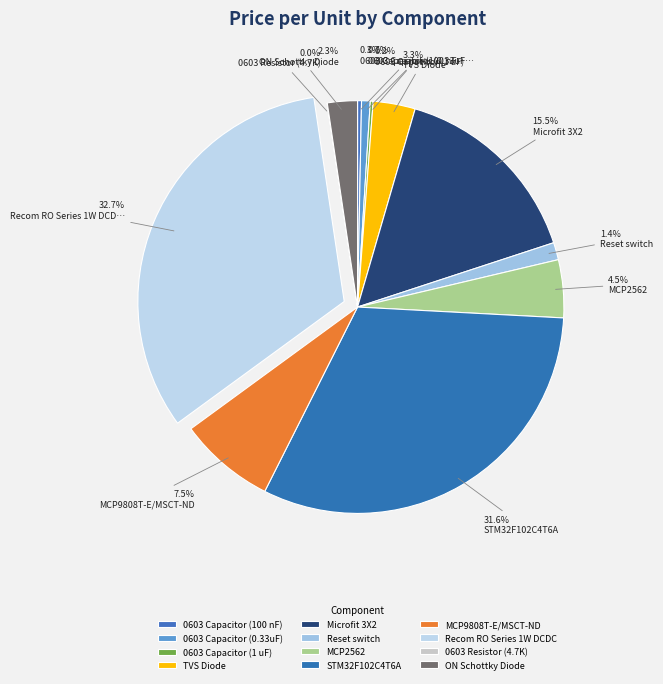

To the nearest percent, what portion does MCP2562 represent?

5%